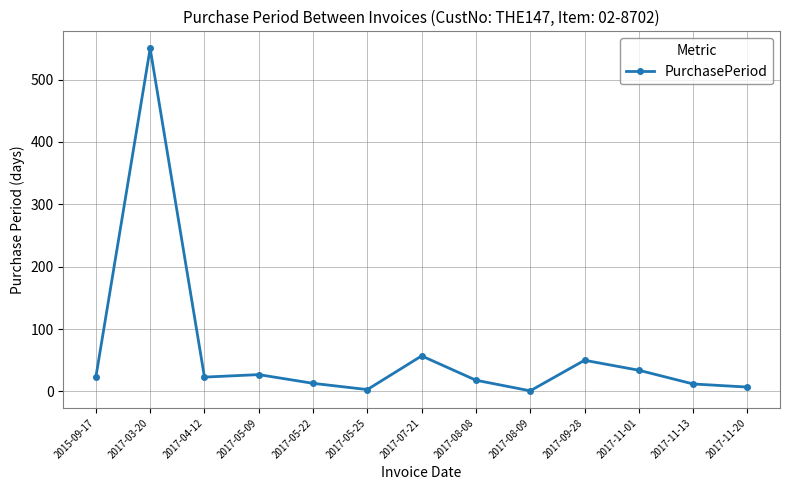

At which category does the data reach its first local peak?

2017-03-20